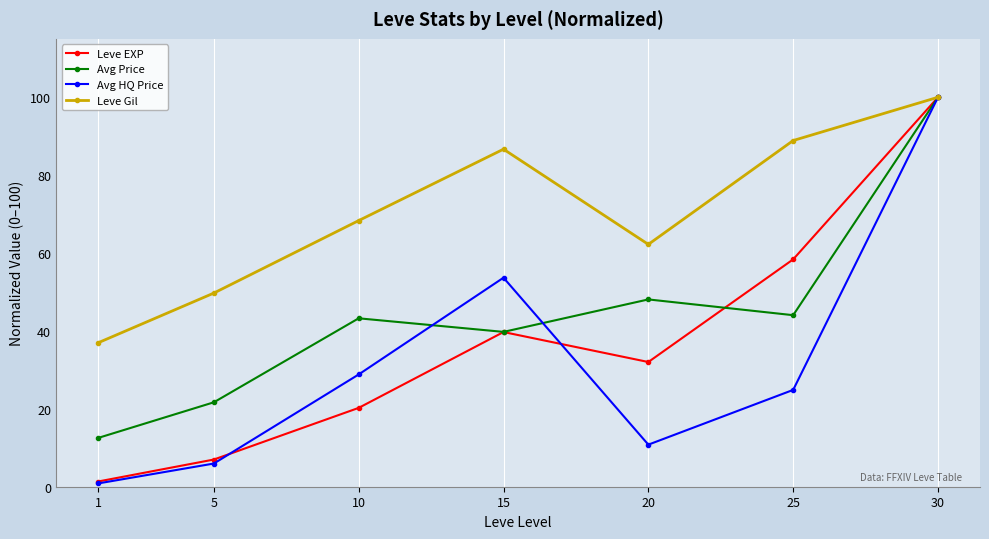

What is the maximum value shown in the chart?

100.0